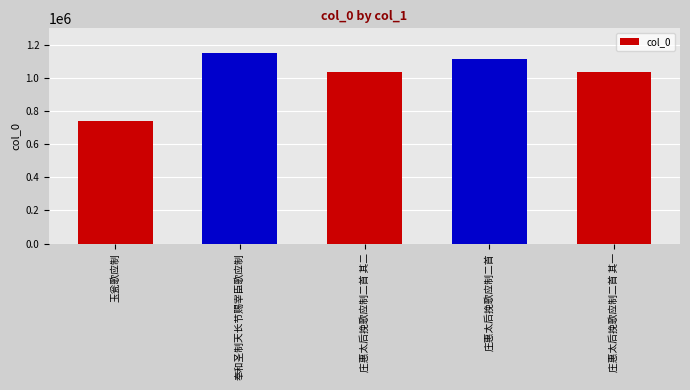

What is the maximum value shown in the chart?

1151956